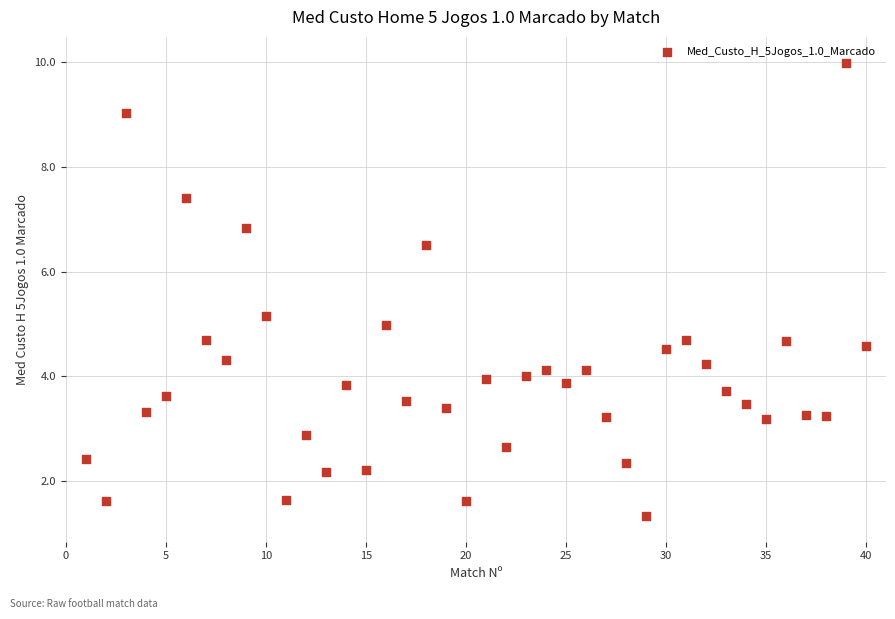

What is the range of X values (max minus min)?

39.0